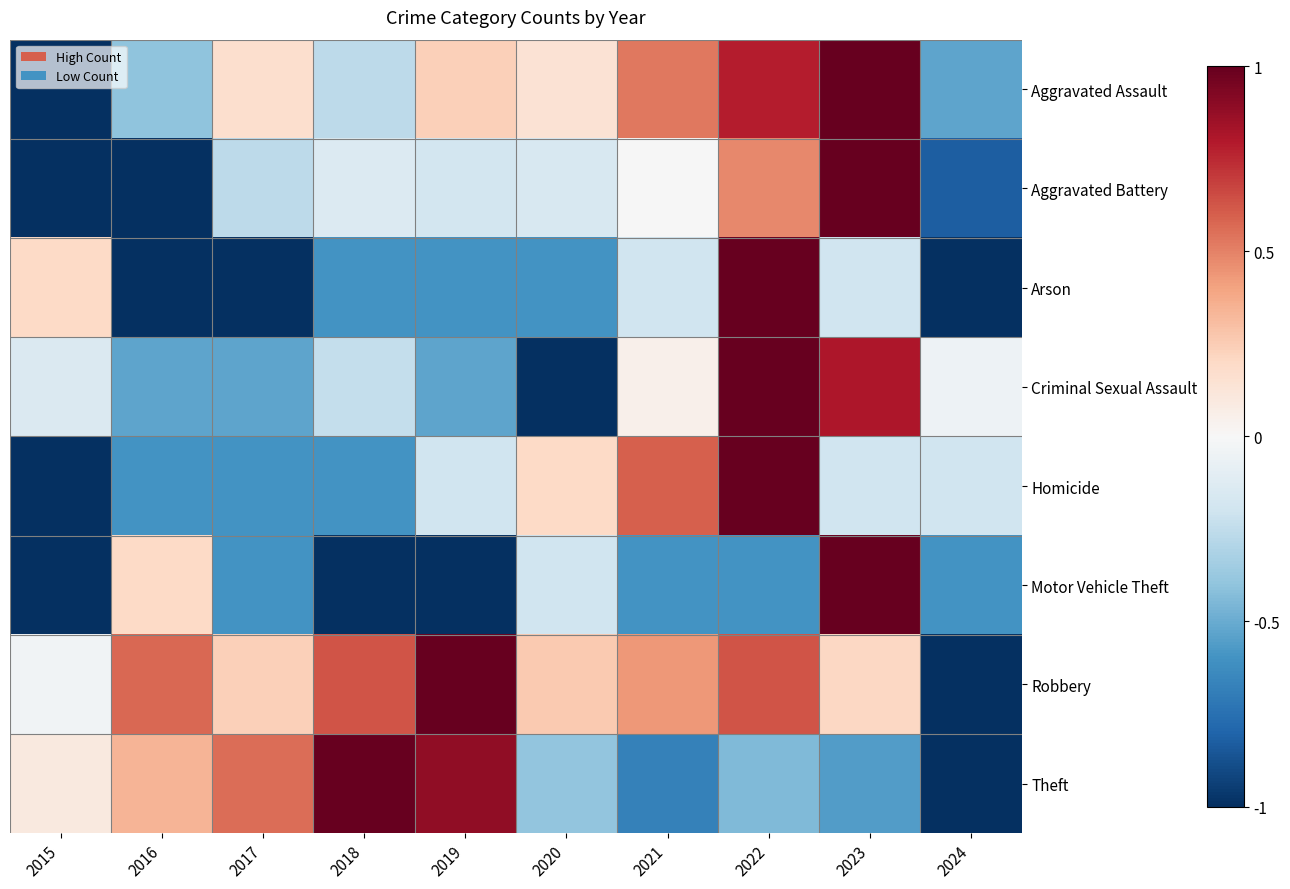

At which category is the sum across all series the highest?

2022